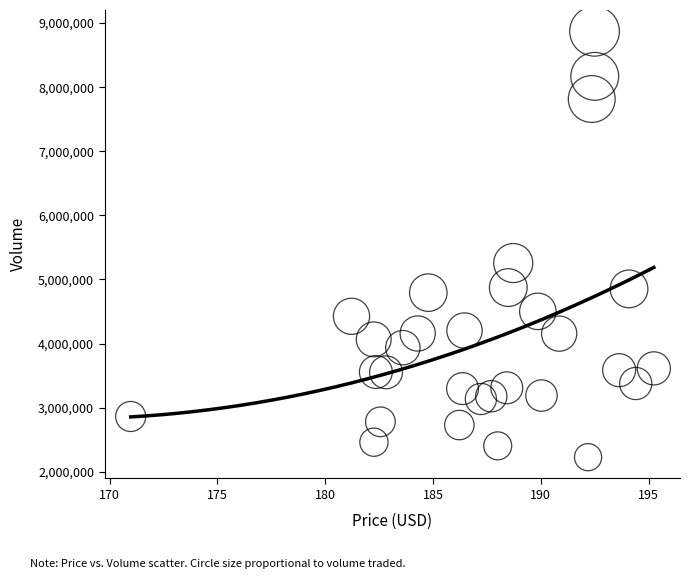

What is the range of Y values (max minus min)?

6645270